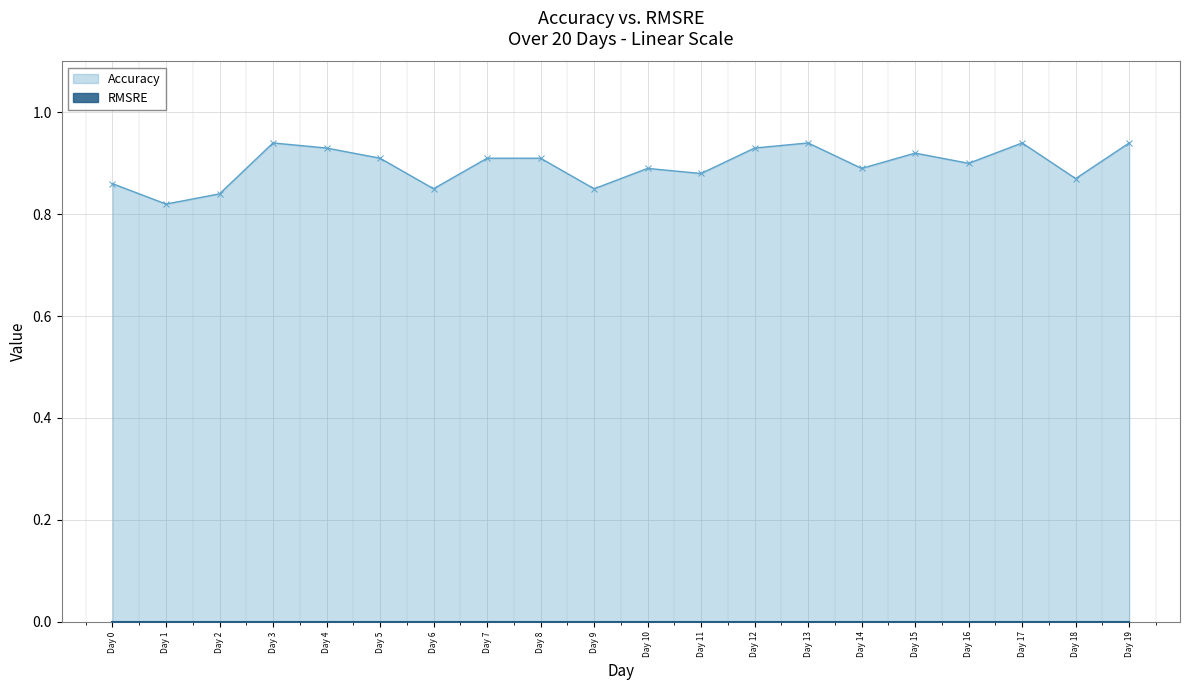

At which label is Accuracy closest to 0?

Day 1